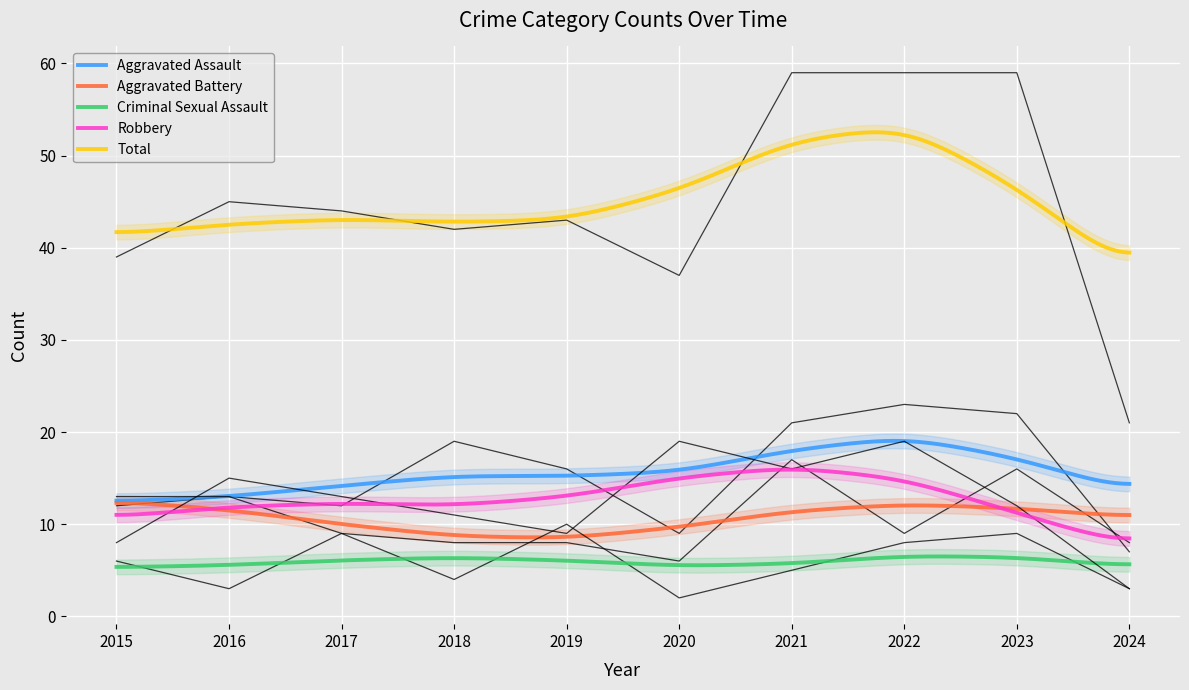

What is the minimum value shown in the chart?

2